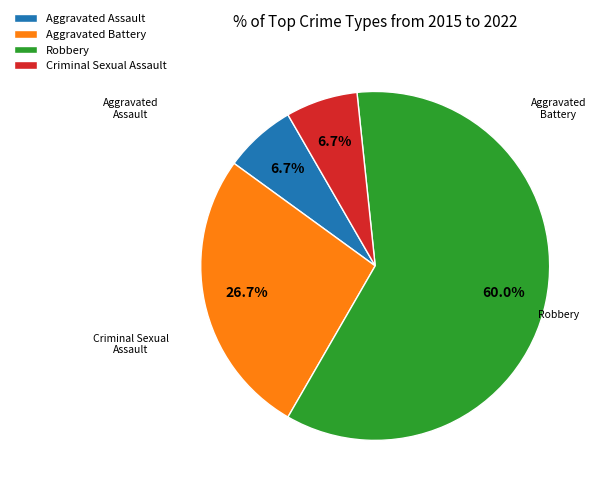

Rank the categories by value from highest to lowest.

Robbery, Aggravated Battery, Aggravated Assault, Criminal Sexual Assault